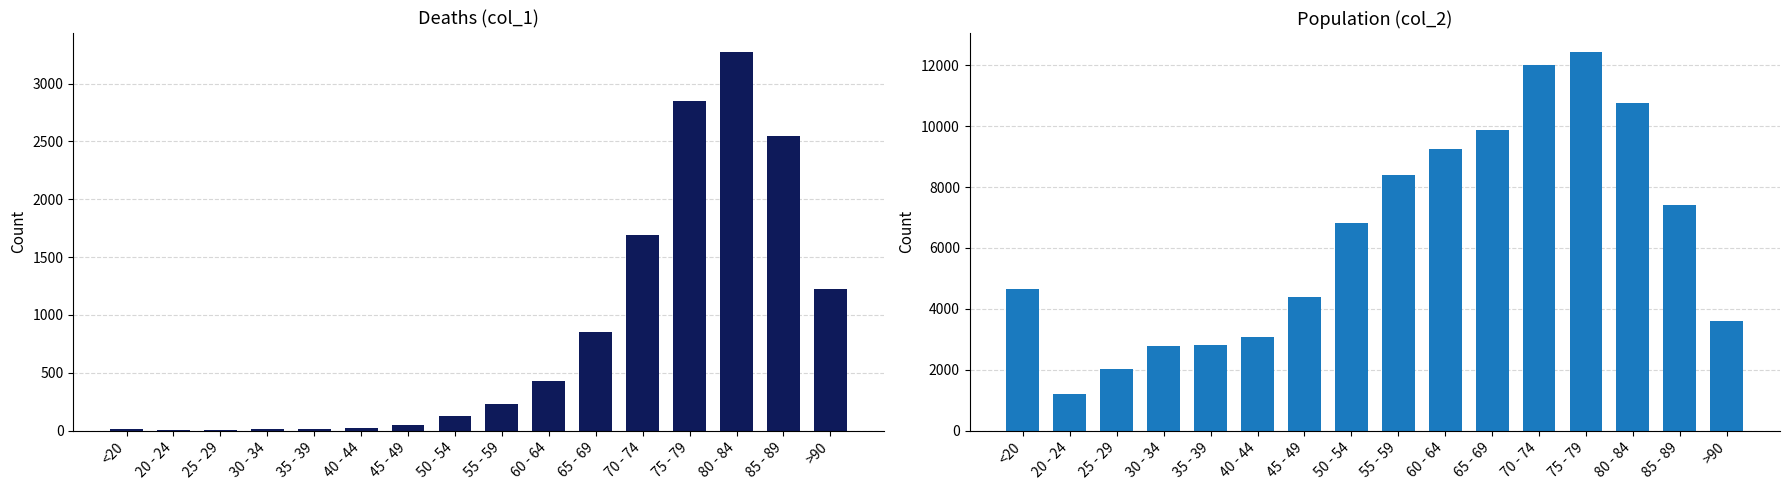

What is the total value across all series at 20 - 24?

1195